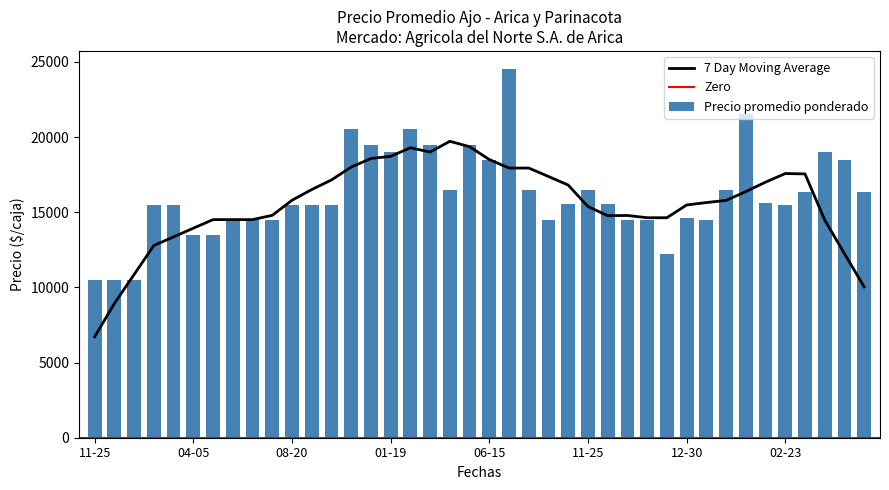

What is the sum of all values?

645835